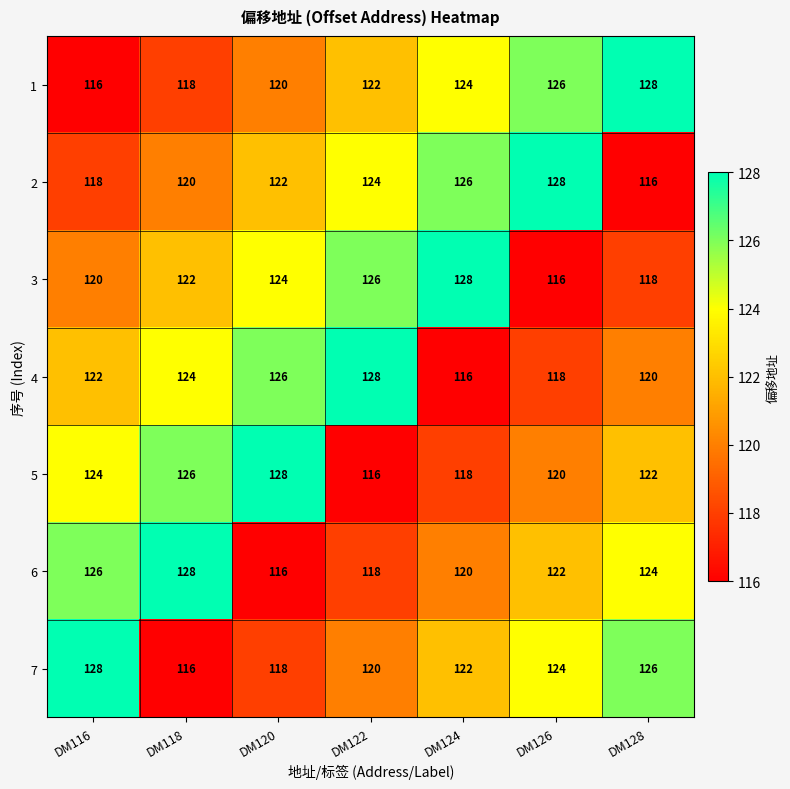

Is the value of 3 at DM128 greater than the value of 2 at DM120?

No